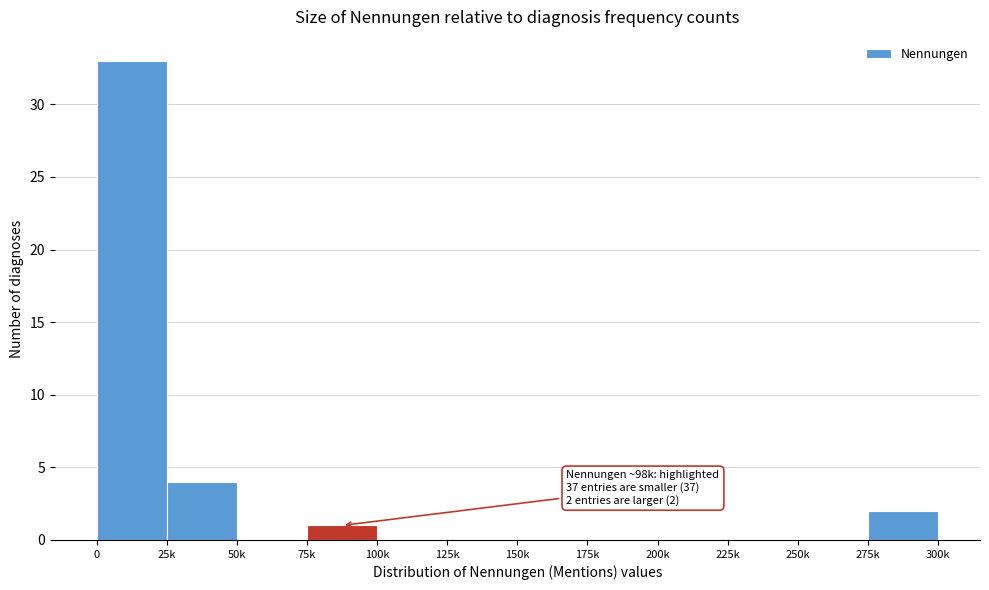

Reading right to left, transcribe all the data shown in this chart.

275k=2	250k=0	225k=0	200k=0	175k=0	150k=0	125k=0	100k=0	75k=1	50k=0	25k=4	0=33